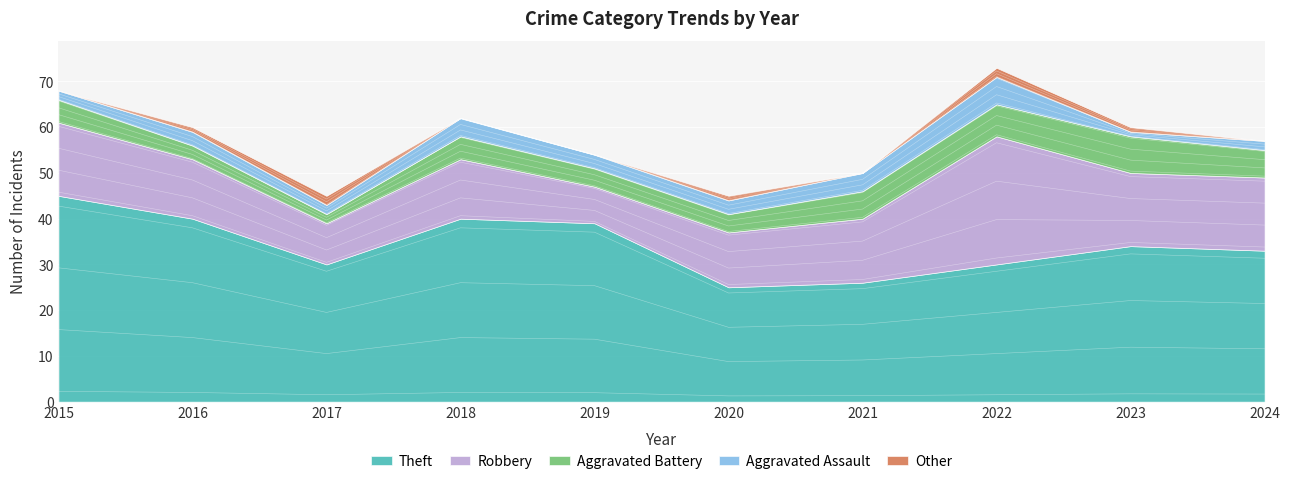

Reading left to right, transcribe all the data shown in this chart.

Theft: 2015=45	2016=40	2017=30	2018=40	2019=39	2020=25	2021=26	2022=30	2023=34	2024=33
Robbery: 2015=16	2016=13	2017=9	2018=13	2019=8	2020=12	2021=14	2022=28	2023=16	2024=16
Aggravated Battery: 2015=5	2016=3	2017=2	2018=5	2019=4	2020=4	2021=6	2022=7	2023=8	2024=6
Aggravated Assault: 2015=2	2016=3	2017=2	2018=4	2019=3	2020=3	2021=4	2022=6	2023=1	2024=2
Other: 2015=0	2016=1	2017=2	2018=0	2019=0	2020=1	2021=0	2022=2	2023=1	2024=0